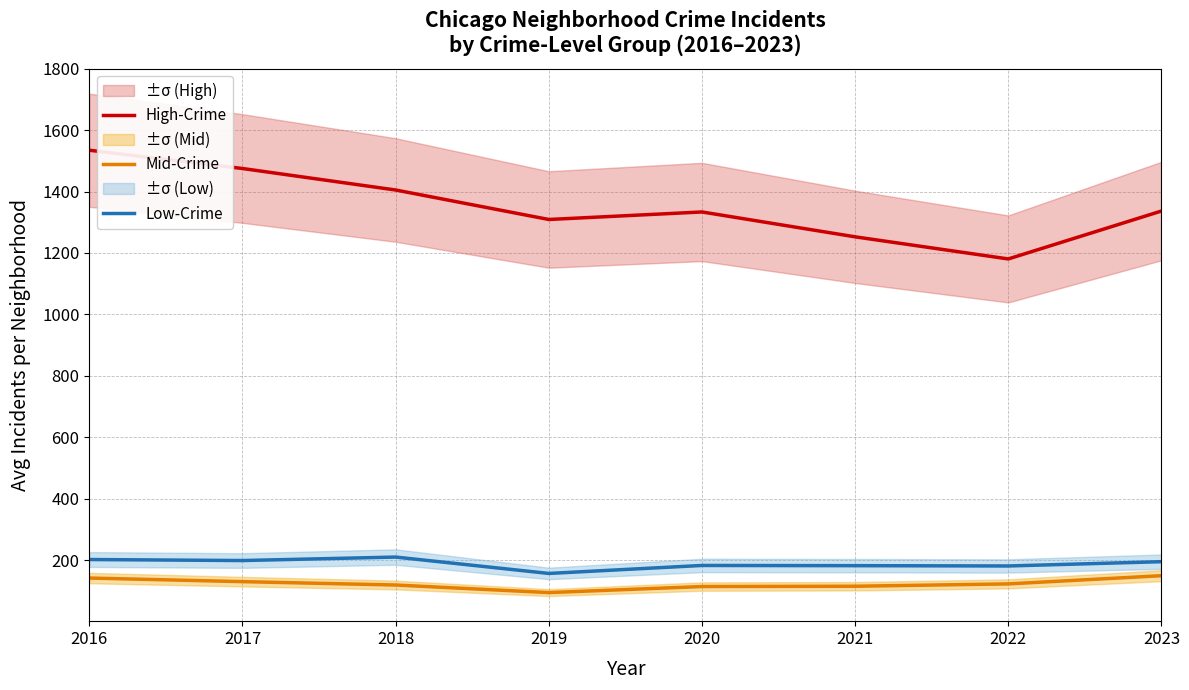

At which label is Mid-Crime closest to 121?

2022